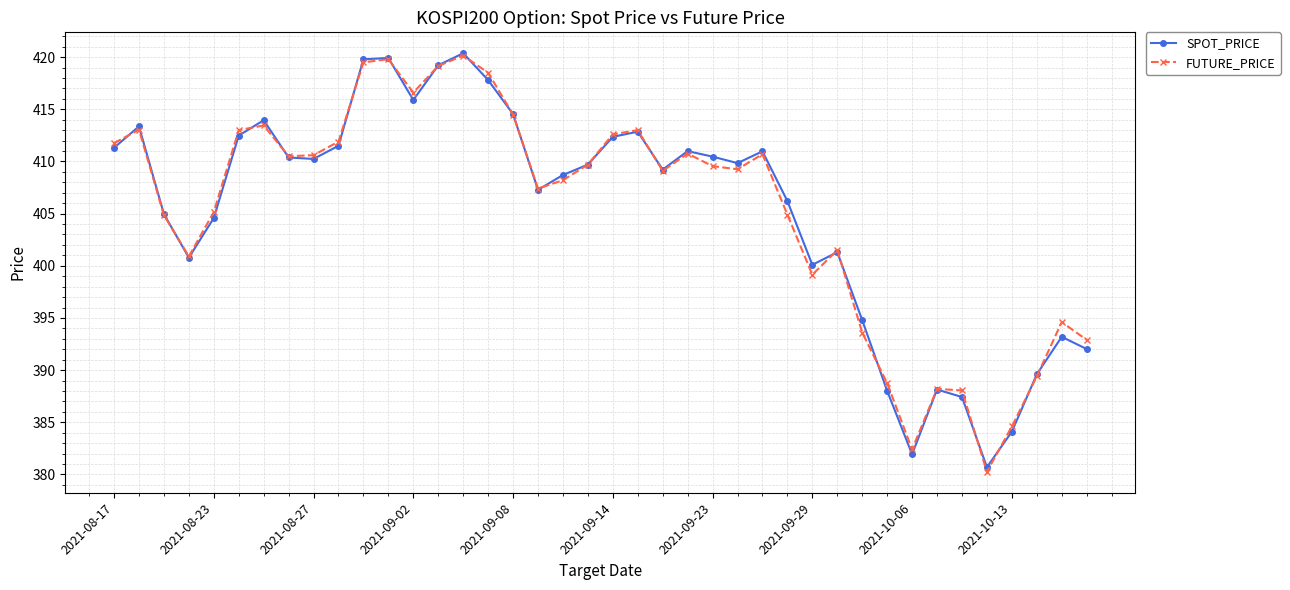

What is the maximum value shown in the chart?

420.4